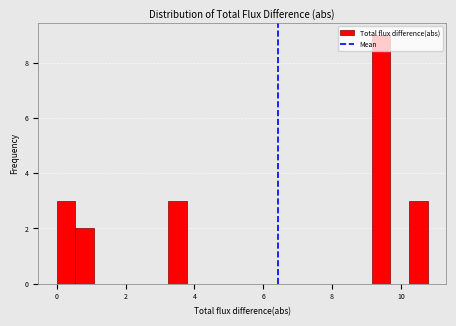

Read against the x-axis, roughly where is the centre of the tallest bar?

9.4